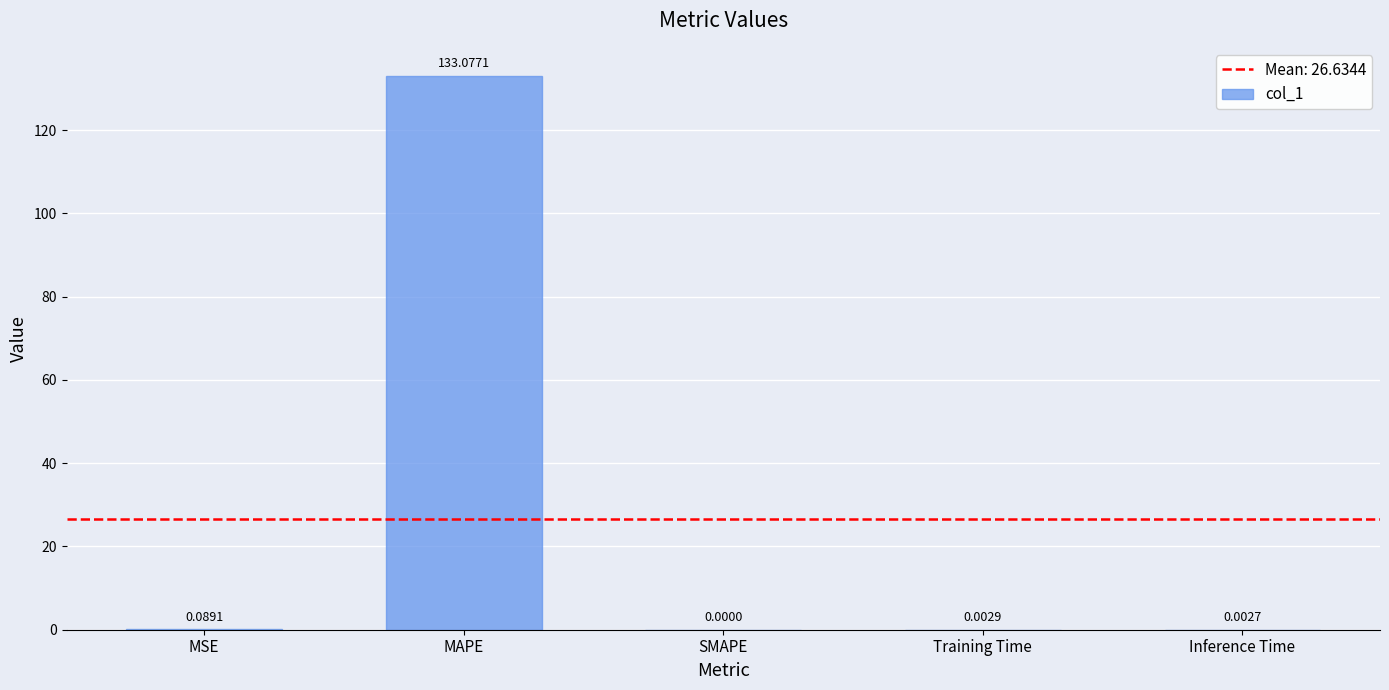

At which label is the value closest to 66?

MSE